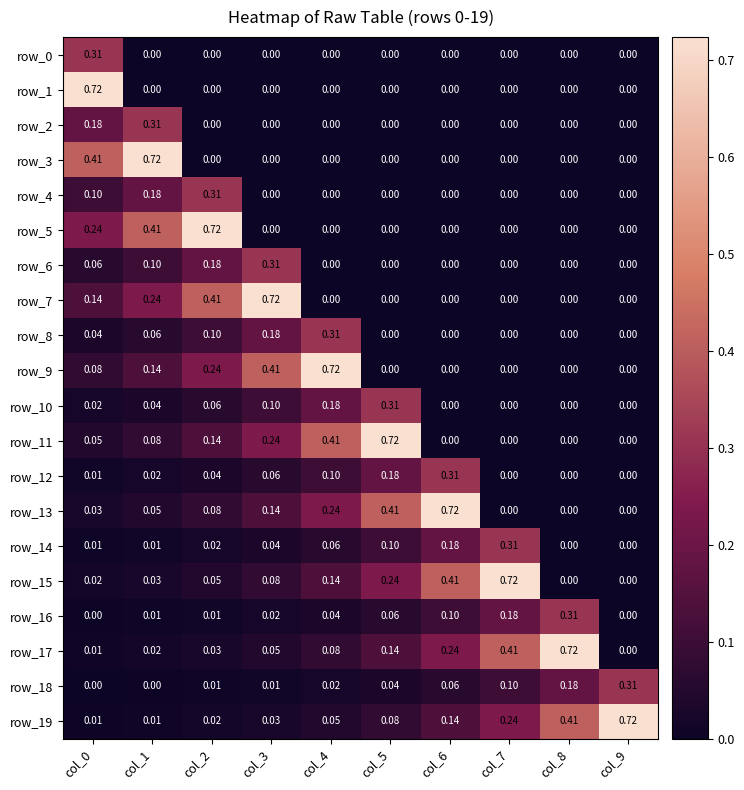

At how many categories does at least one series exceed 0?

10